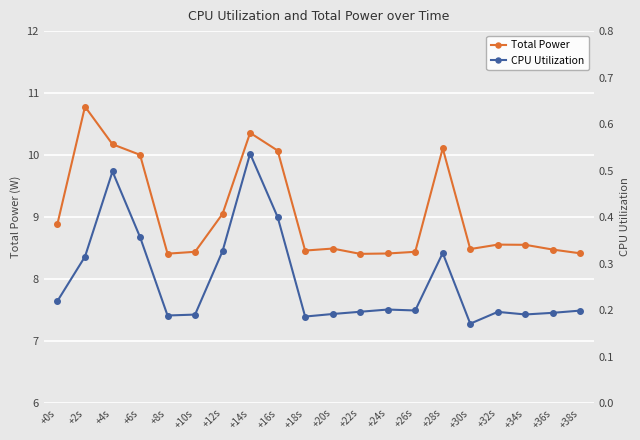

Between +26s and +18s, which is larger?

+18s